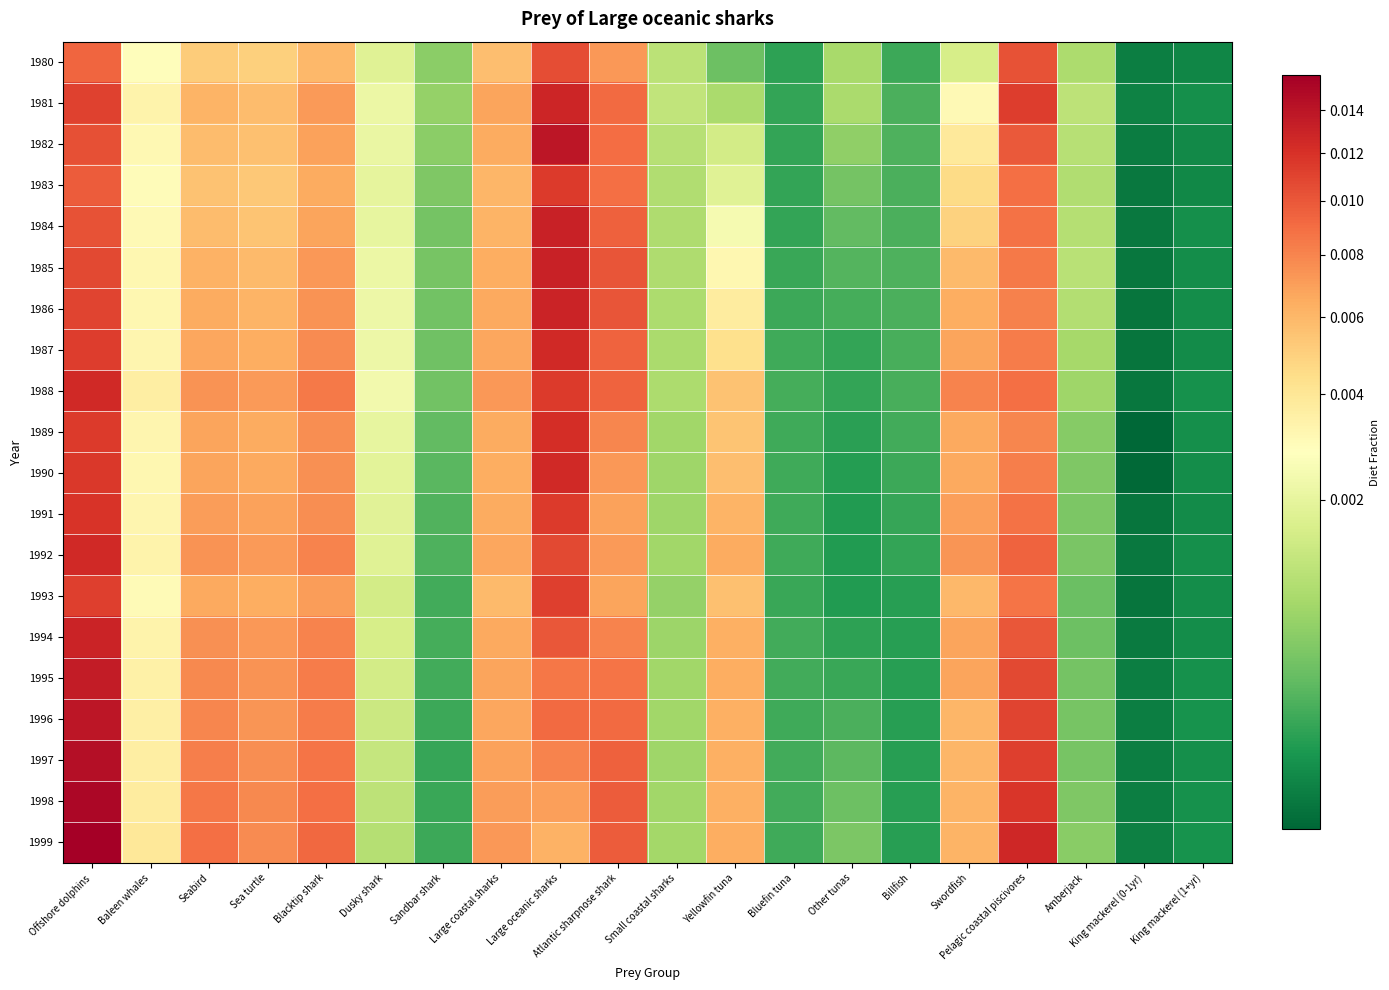

Count the number of data series in this chart.

20